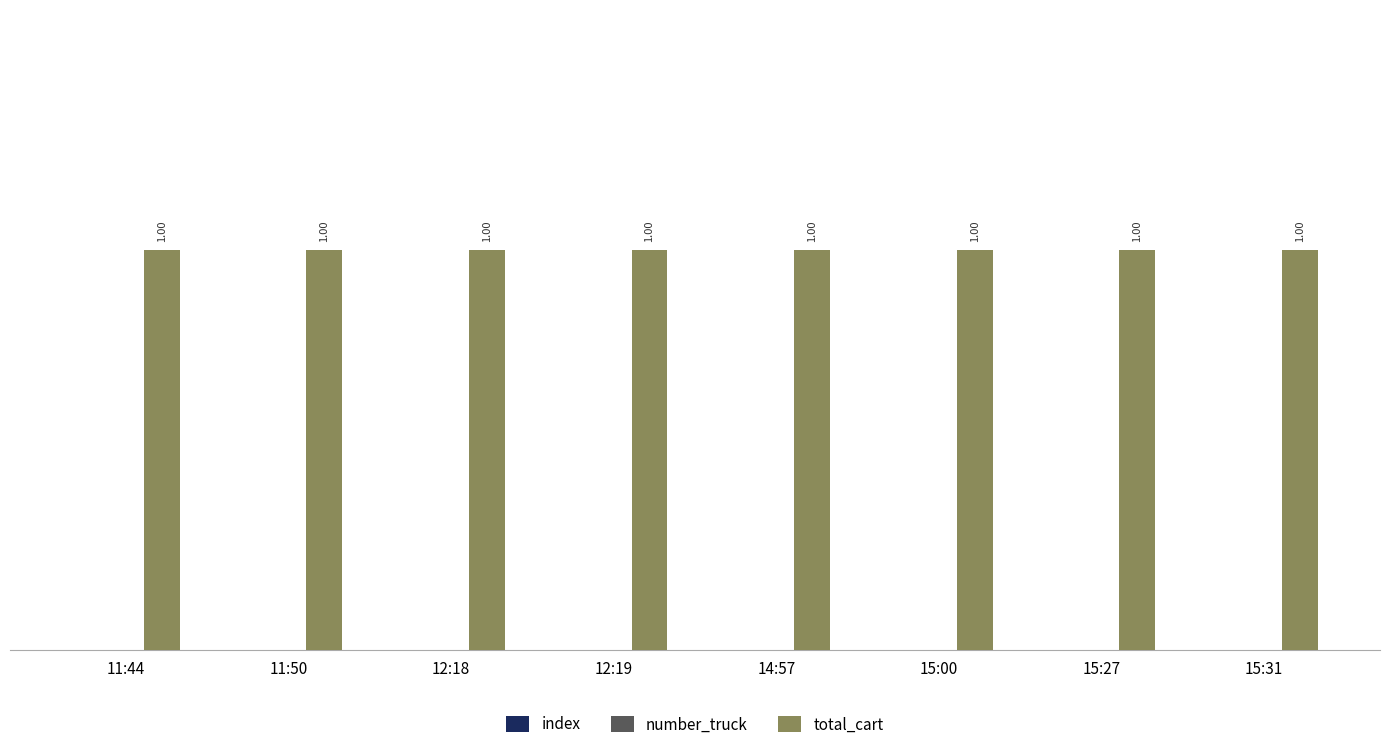

What are all the series names shown in the legend?

index, number_truck, total_cart